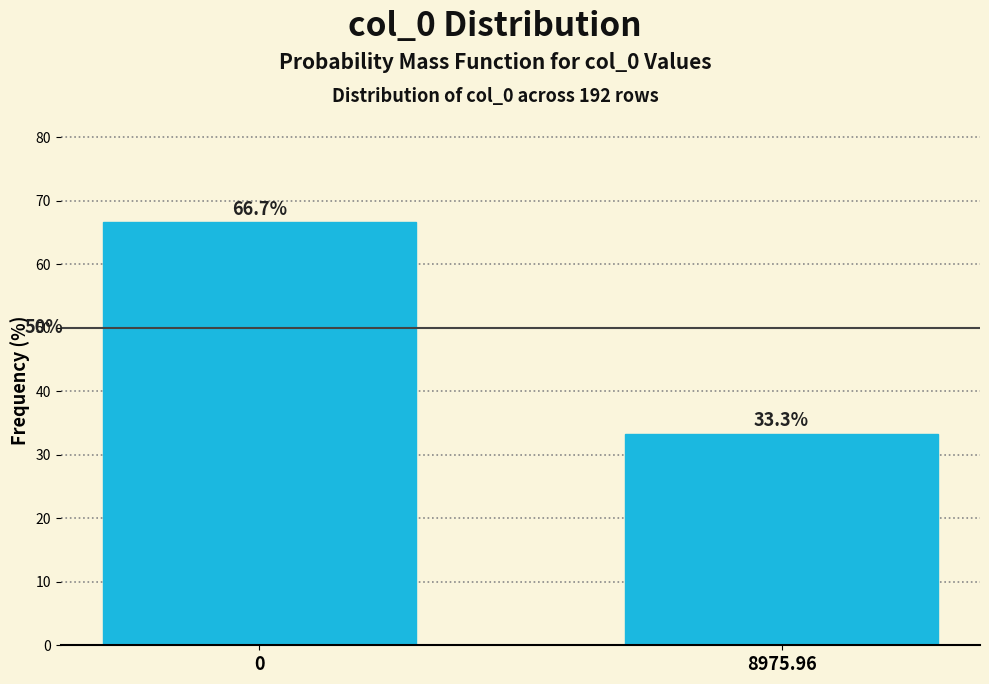

Reading left to right, what are all the values shown in this chart?

66.7	33.3